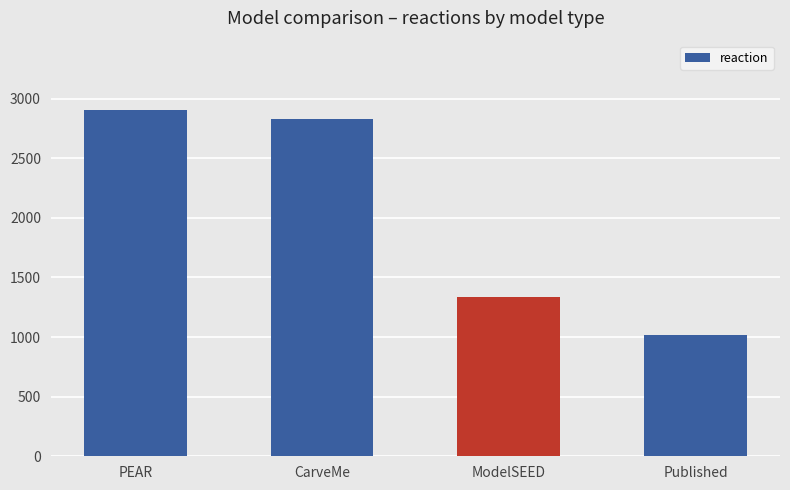

What is the difference between the maximum and minimum values?

1890